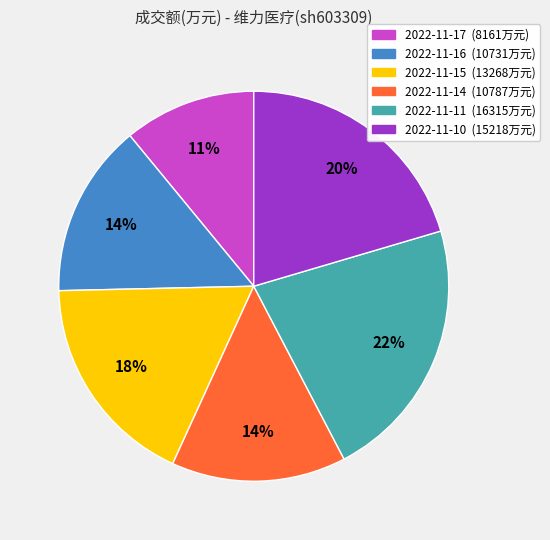

Between 2022-11-17 and 2022-11-15, which is larger?

2022-11-15